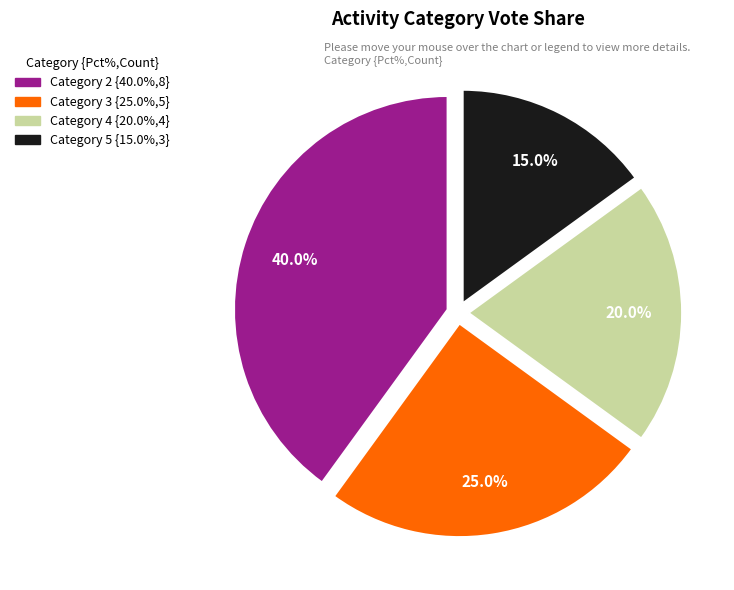

Does any single category account for the majority?

No